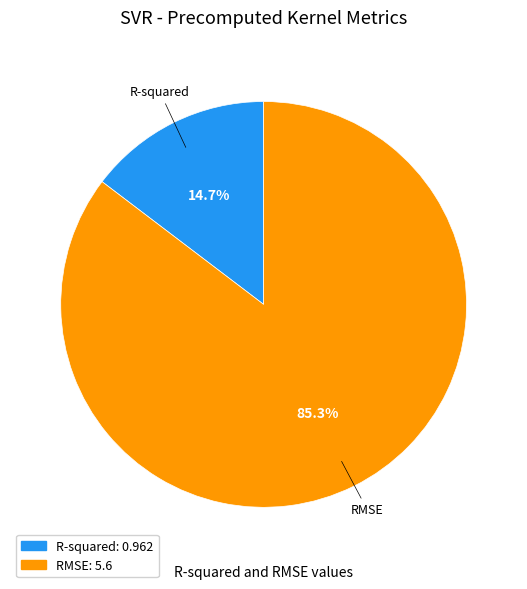

The R-squared slice represents 27% of the pie. True or false?

False